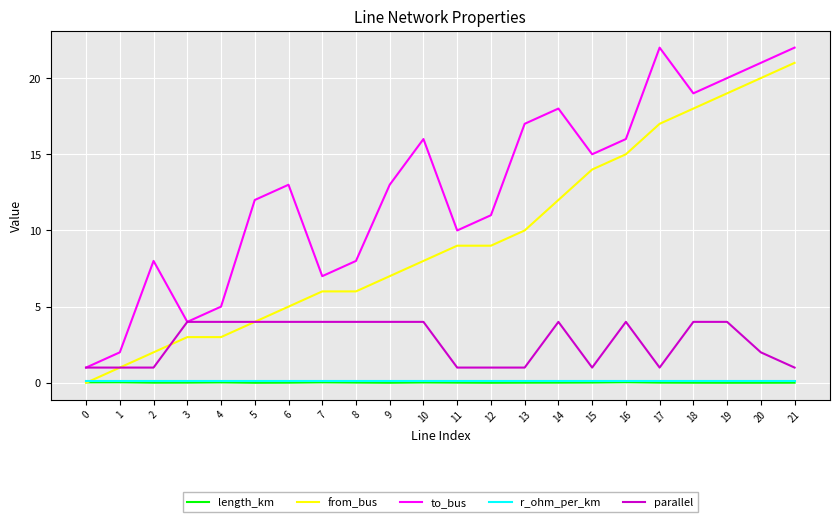

True or false: parallel and r_ohm_per_km cross at least once.

False